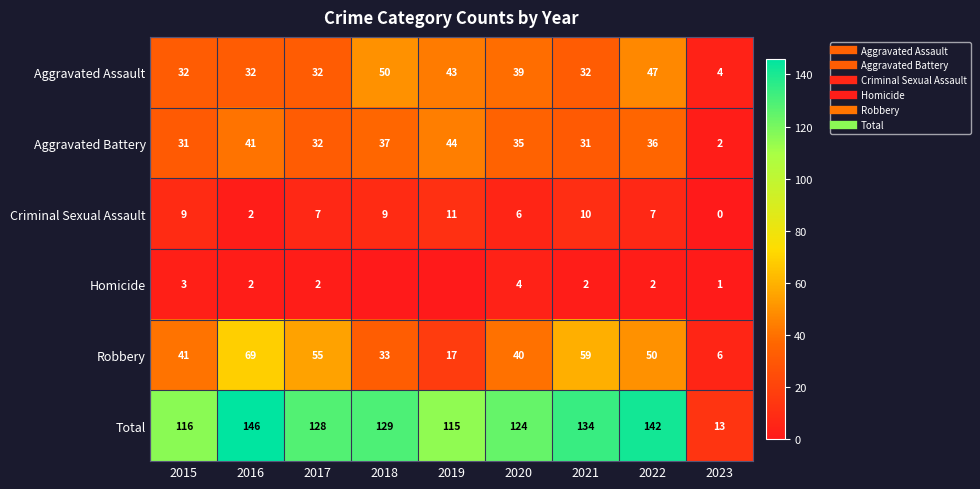

How many values in the Total series are below 128?

4